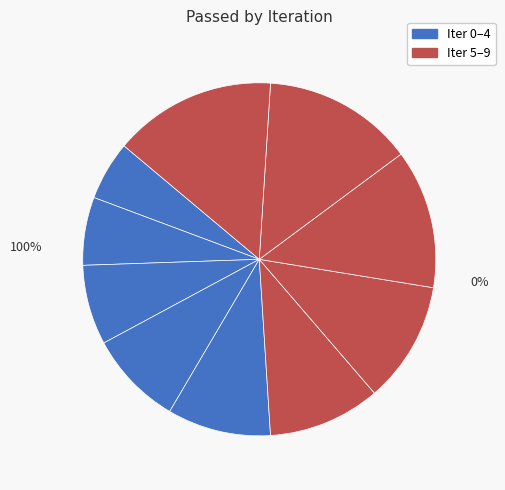

Does any single category account for the majority?

No